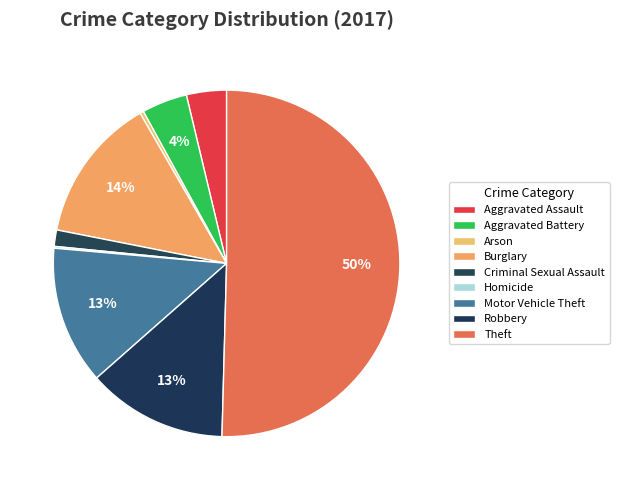

What is the largest slice in the pie chart?

Theft